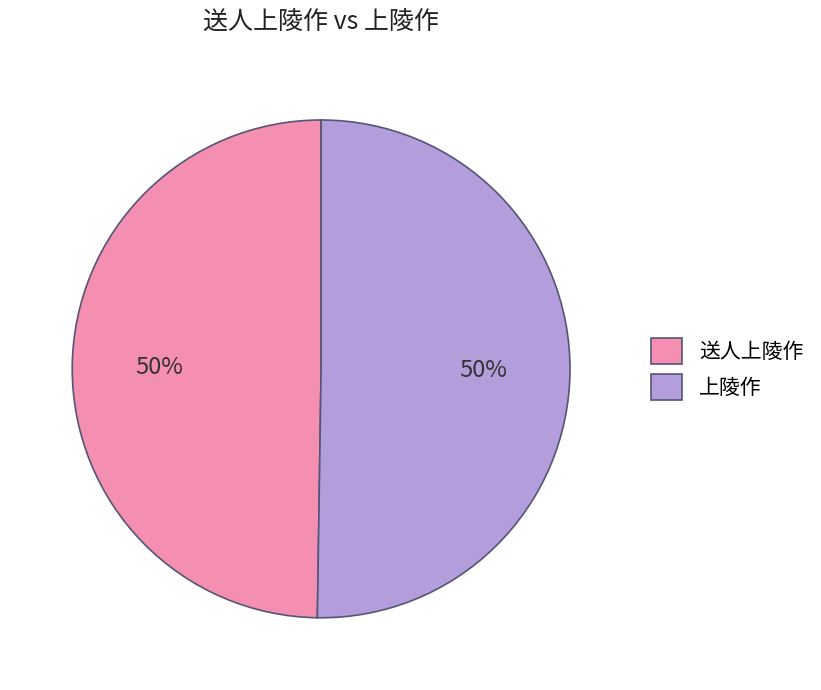

Is it true that 送人上陵作 is 50% of the pie?

True